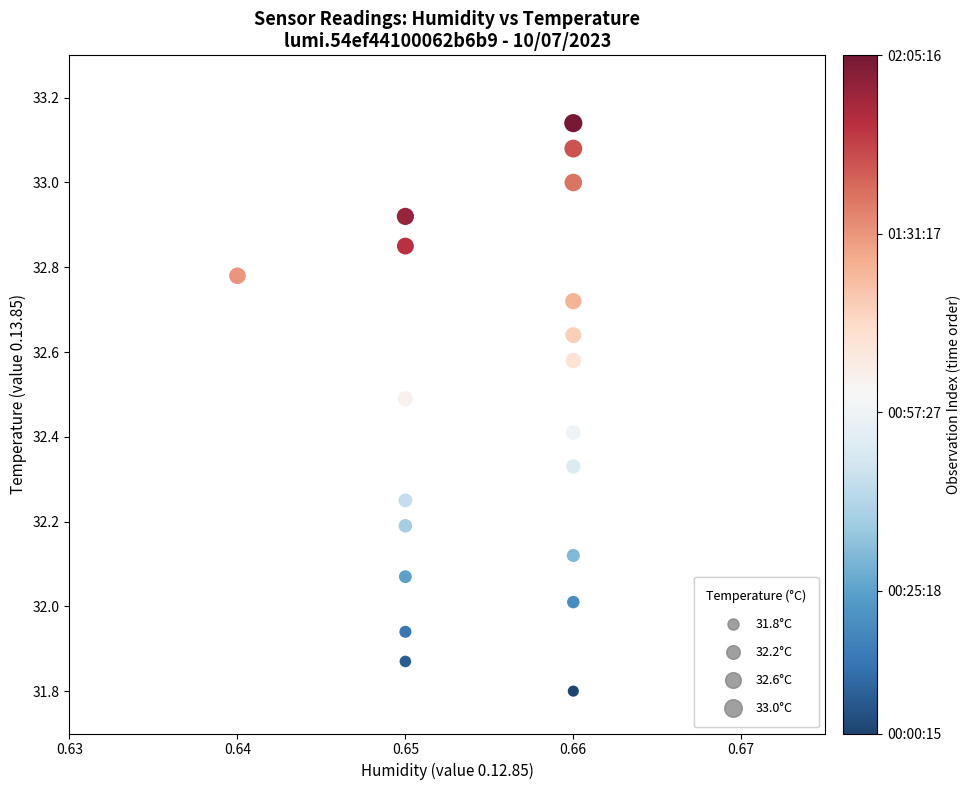

Count the number of points in this scatter plot.

20